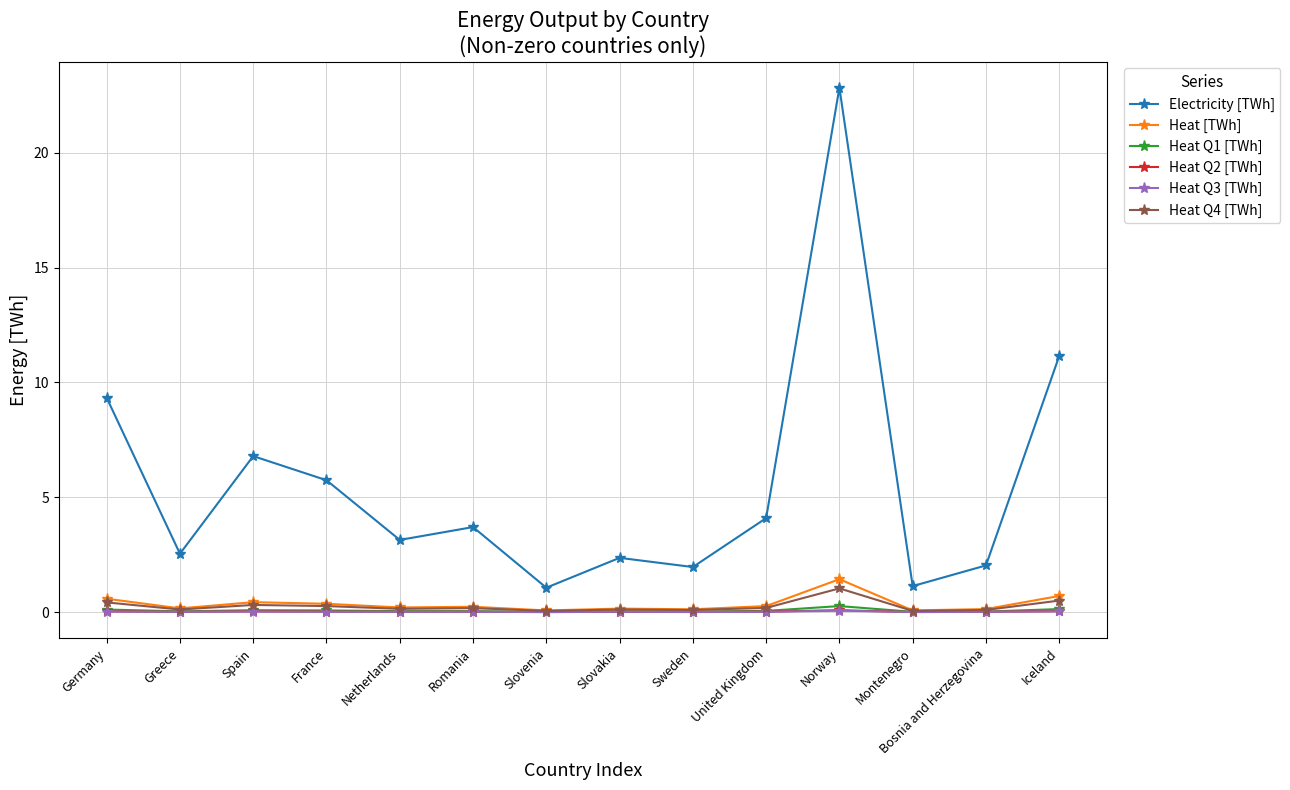

What is the greatest value displayed?

22.8